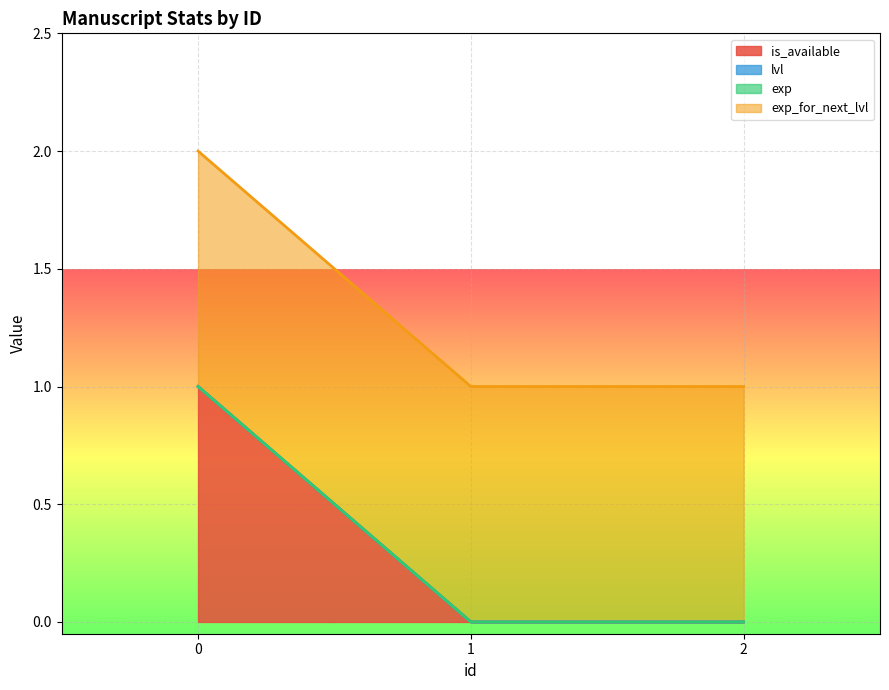

What is the total value across all series at 2?

1